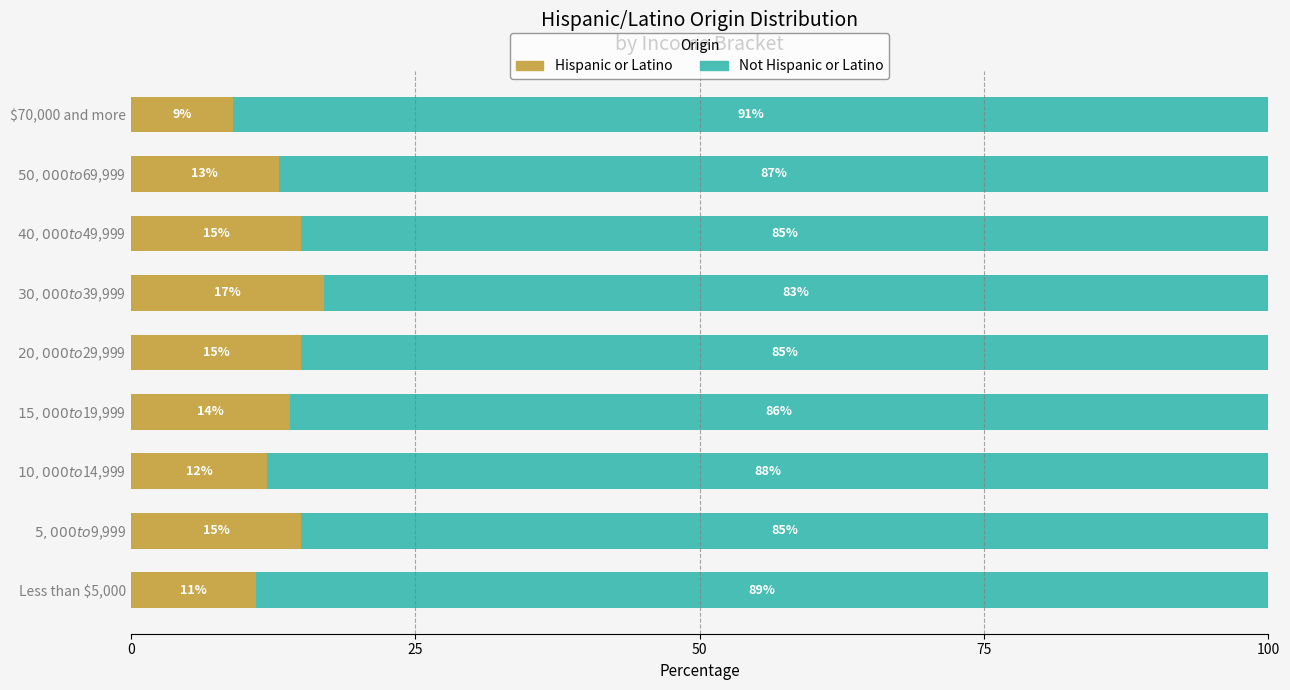

Count the number of categories in the chart.

9